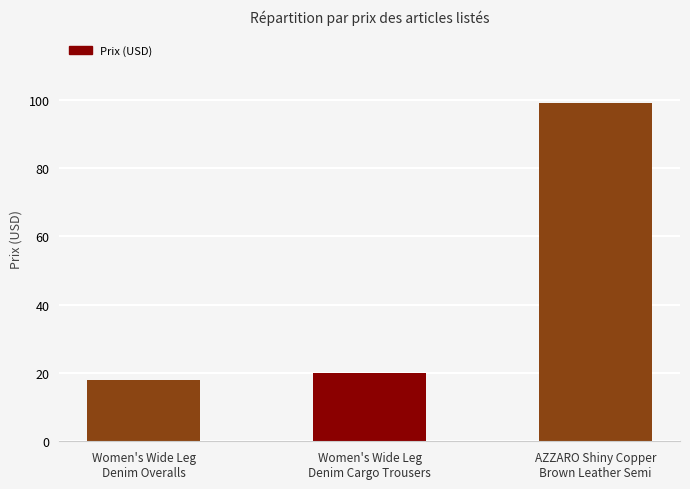

True or false: the data shows 32.1 at Women's Wide Leg
Denim Overalls.

False